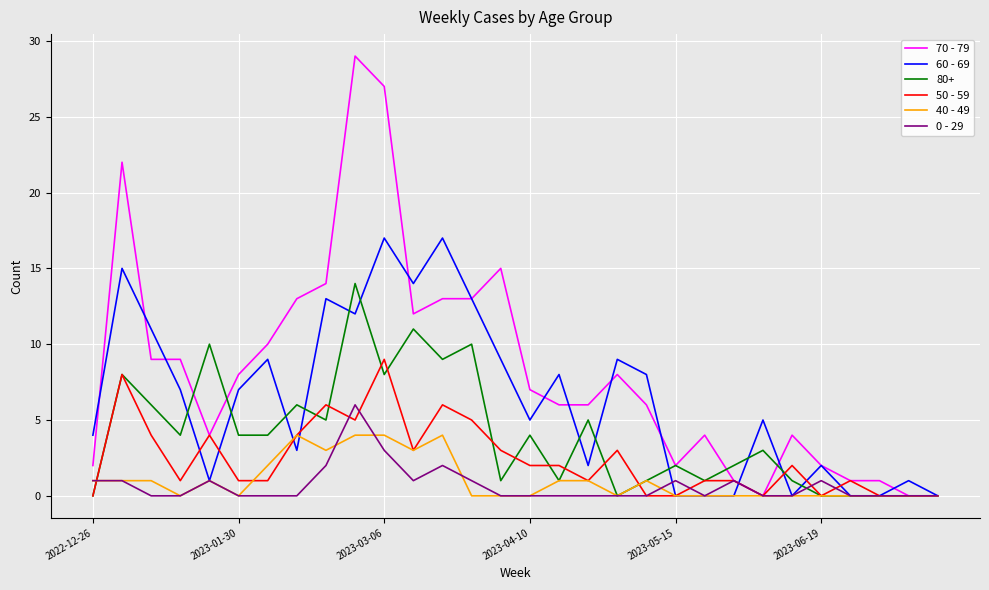

List the series in order of their peak value, lowest first.

40 - 49, 0 - 29, 50 - 59, 80+, 60 - 69, 70 - 79